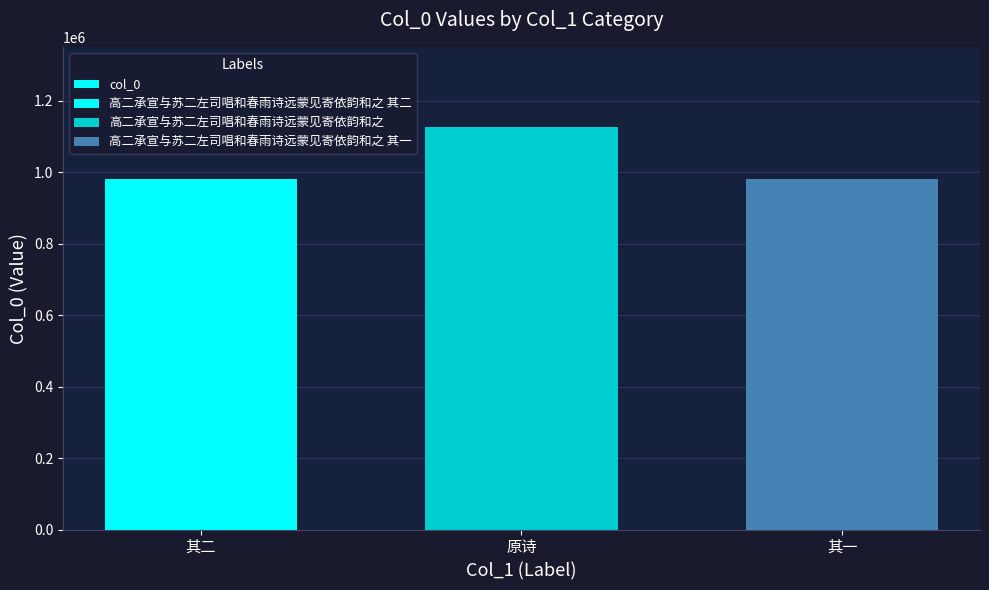

What is the label of the 1st bar from the left?

其二